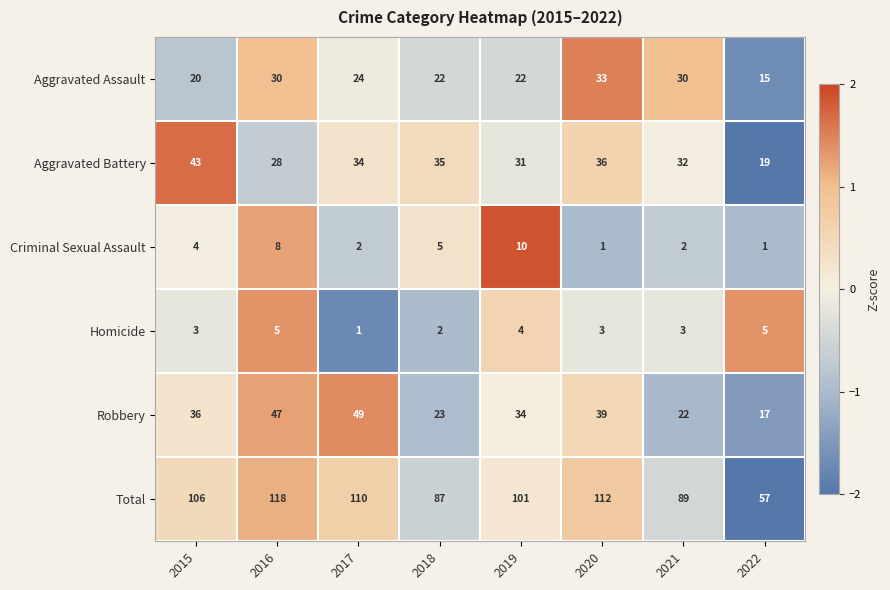

Between 2018 and 2022, which series saw the biggest shift?

Total